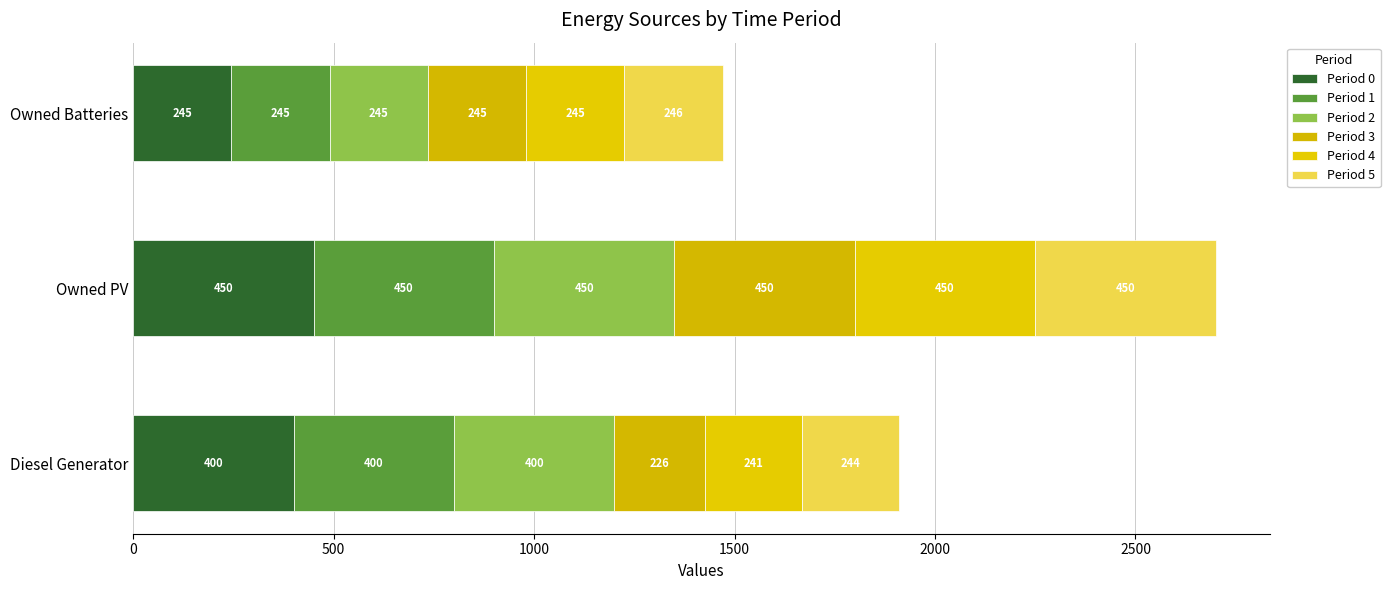

Rank the categories by Period 0 value from highest to lowest.

Owned PV, Diesel Generator, Owned Batteries